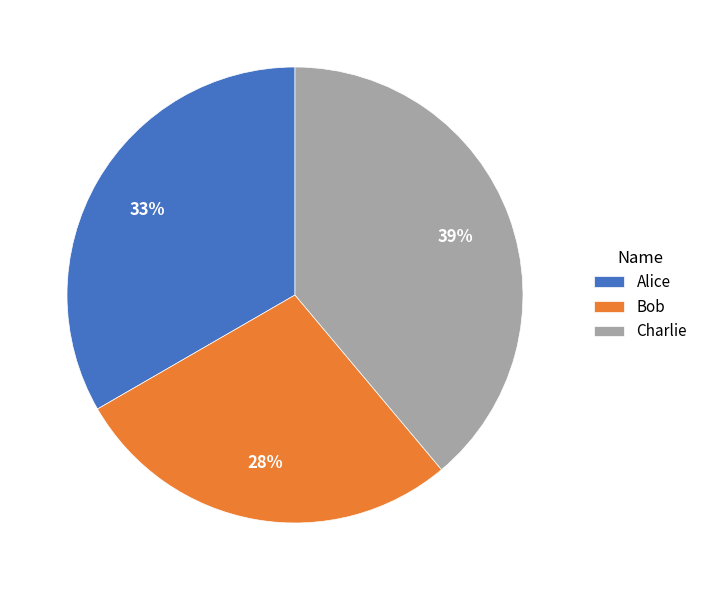

How many segments does this pie chart have?

3